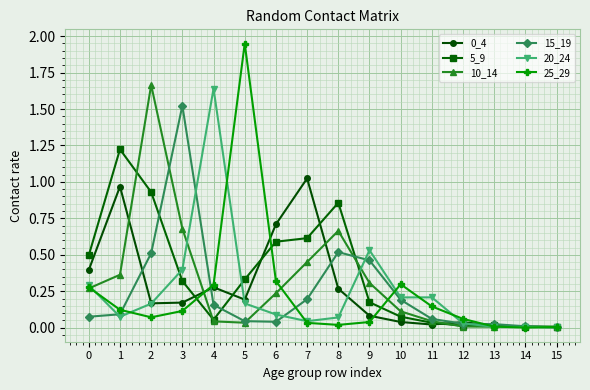

Is the value of 0_4 at 2 greater than the value of 5_9 at 12?

Yes